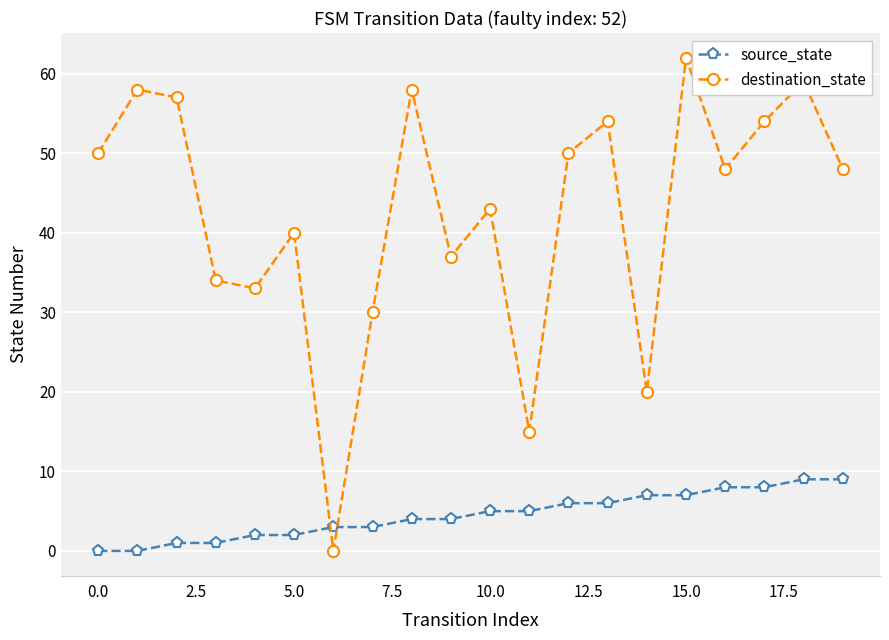

What is the greatest value displayed?

62